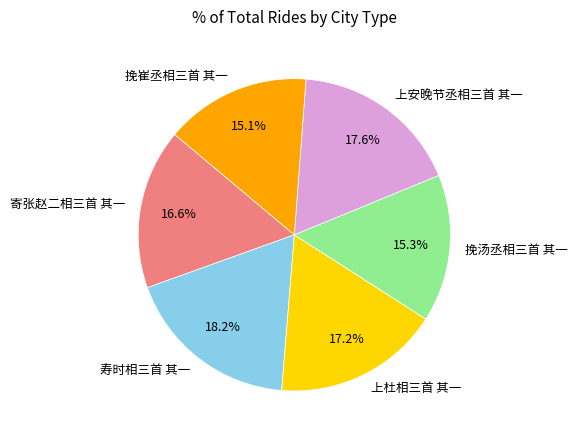

What is the ratio of the value at 上安晚节丞相三首 其一 to the value at 寄张赵二相三首 其一?

1.1